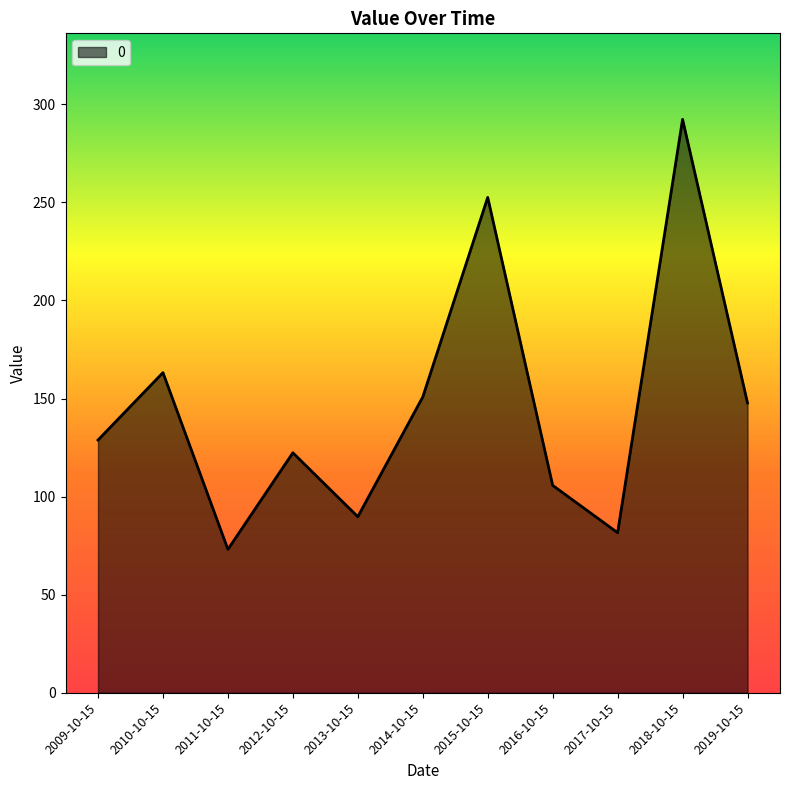

How many series are shown in this chart?

1